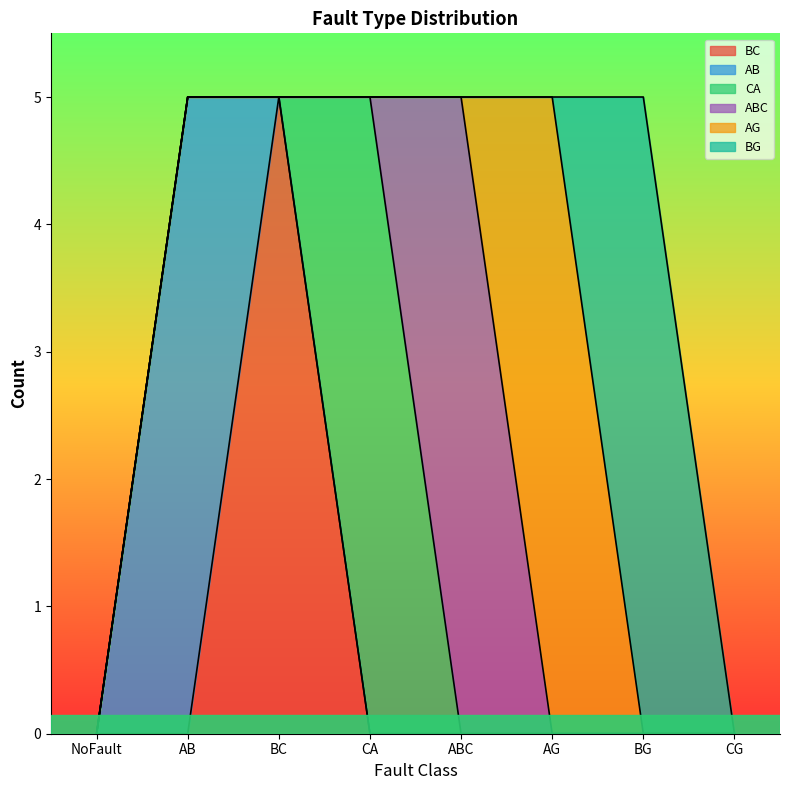

What is the label of the 3rd point from the left?

BC